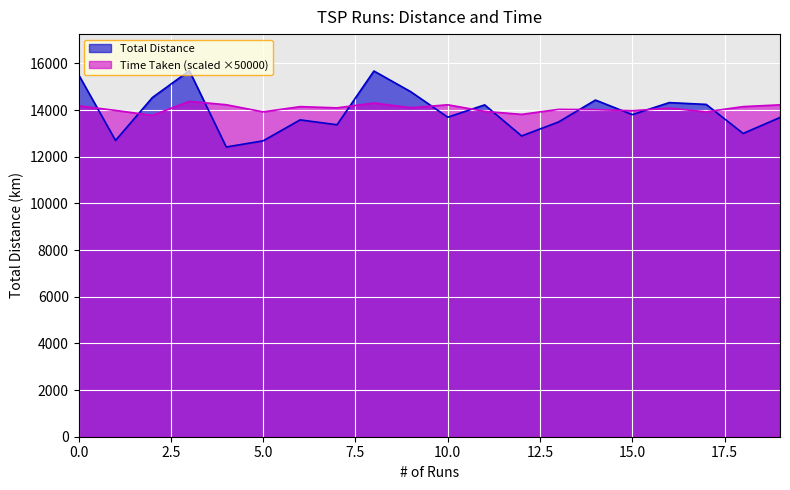

Which series has the largest total across all categories?

Time Taken (scaled ×50000)